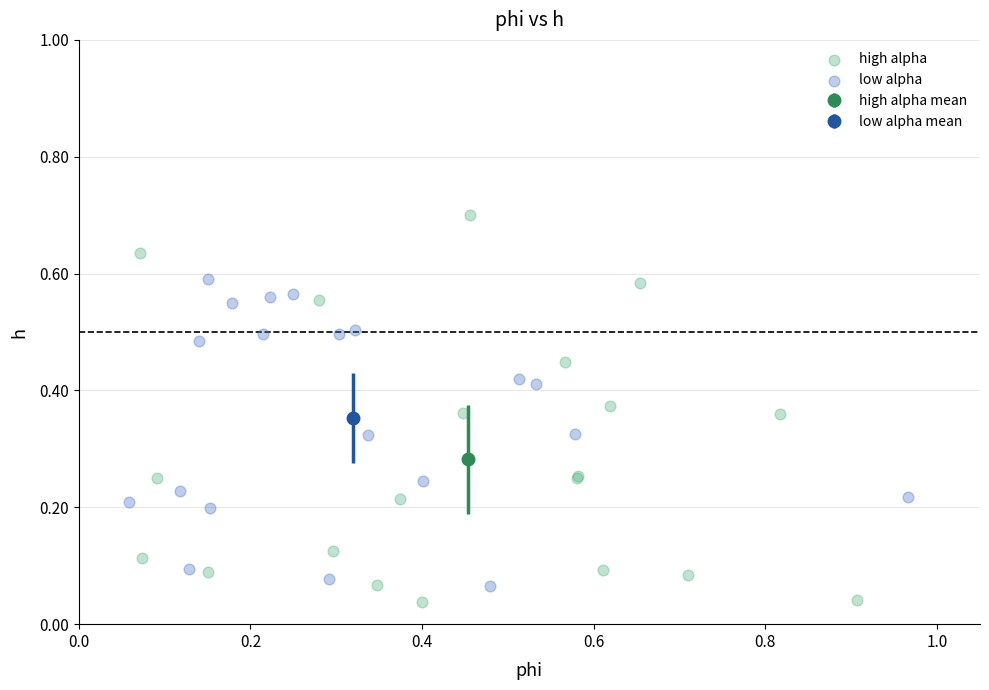

Which series has the largest Y range (max minus min)?

high alpha